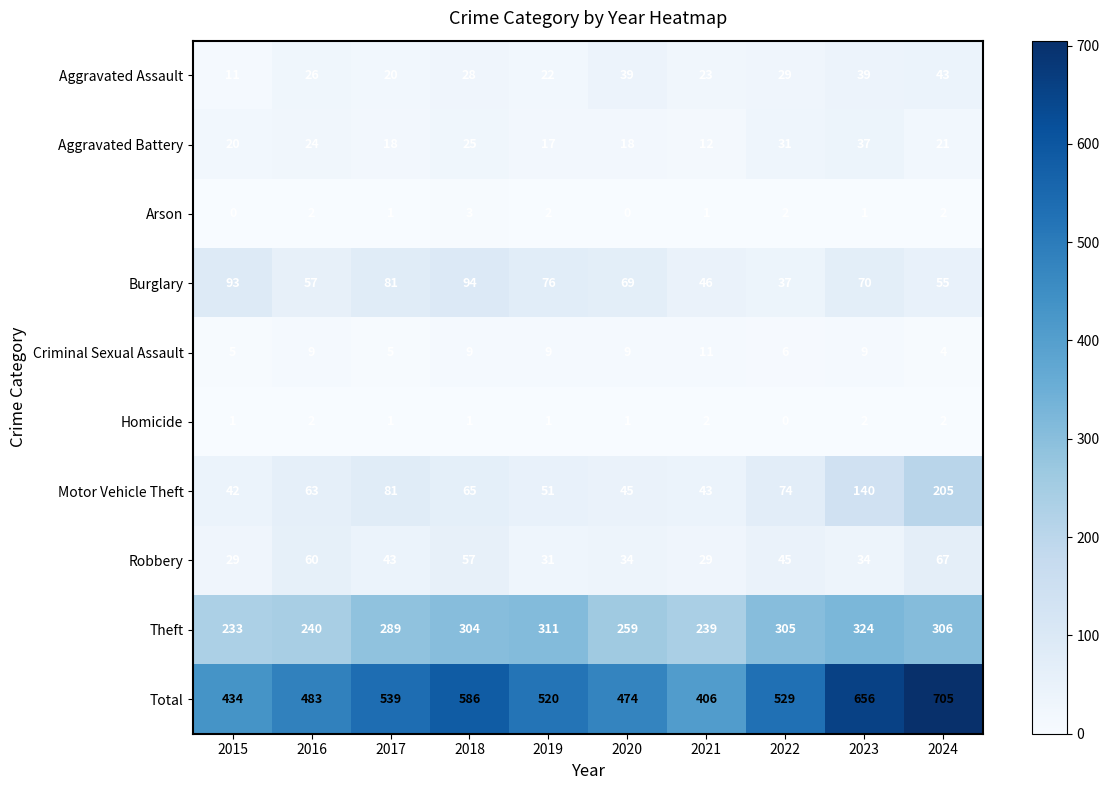

True or false: Burglary has a value of 122 at 2020.

False